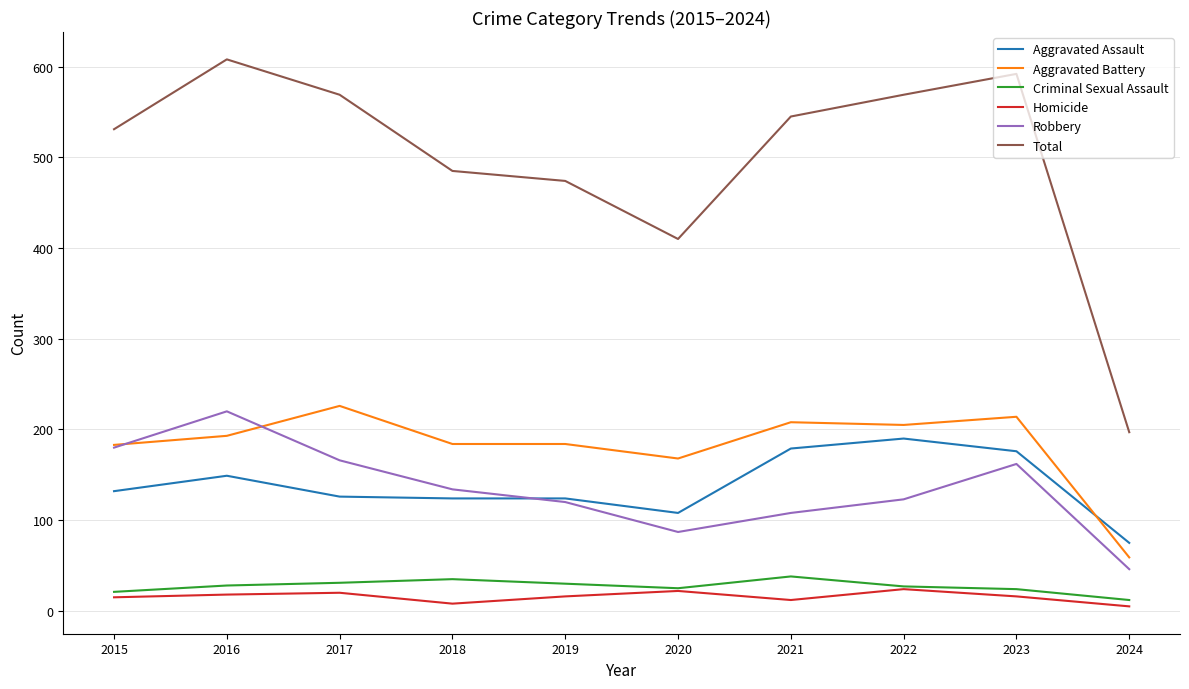

Which series has the largest total across all categories?

Total